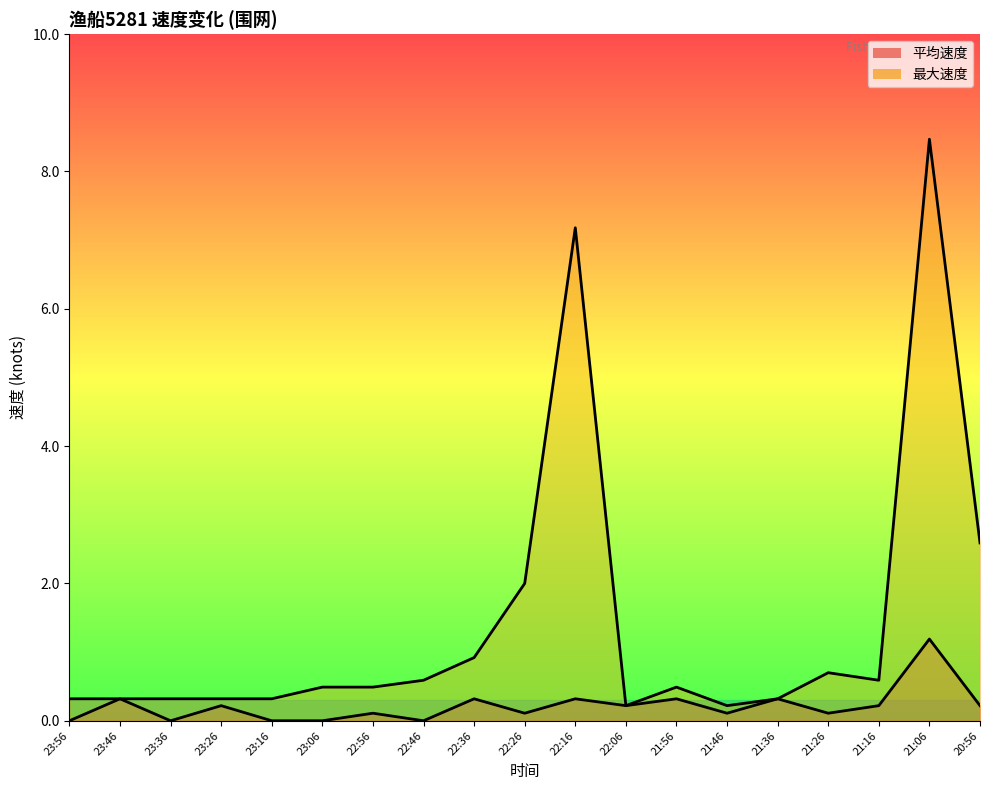

What is the sum of the 最大速度 values at 22:56 and 21:26?

1.2